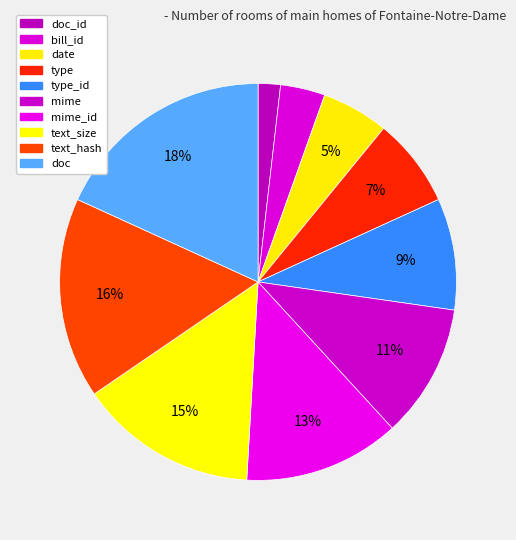

How many segments does this pie chart have?

10